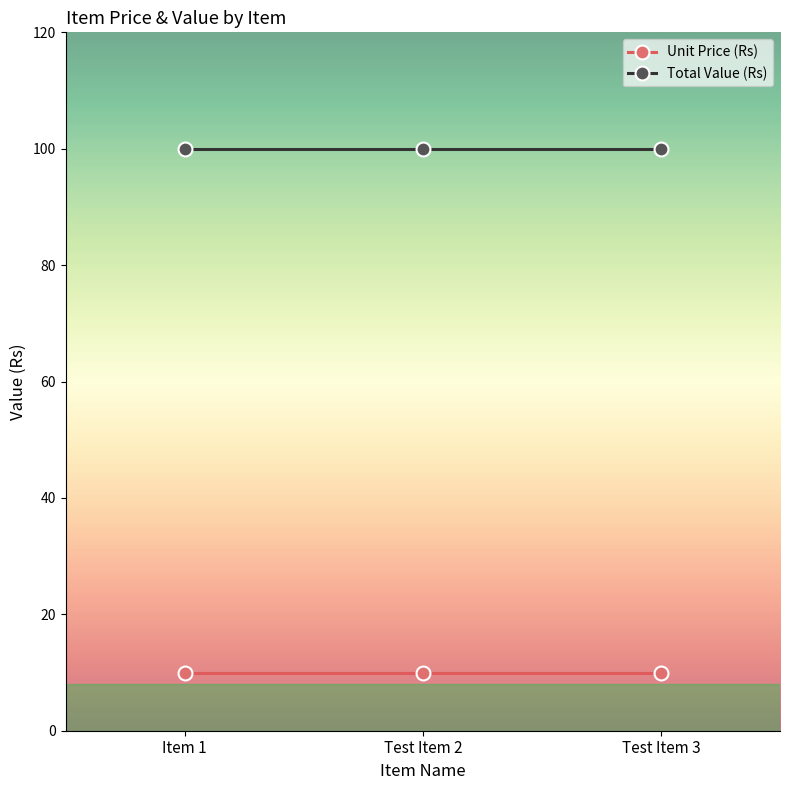

What is the label of the 1st point from the left?

Item 1